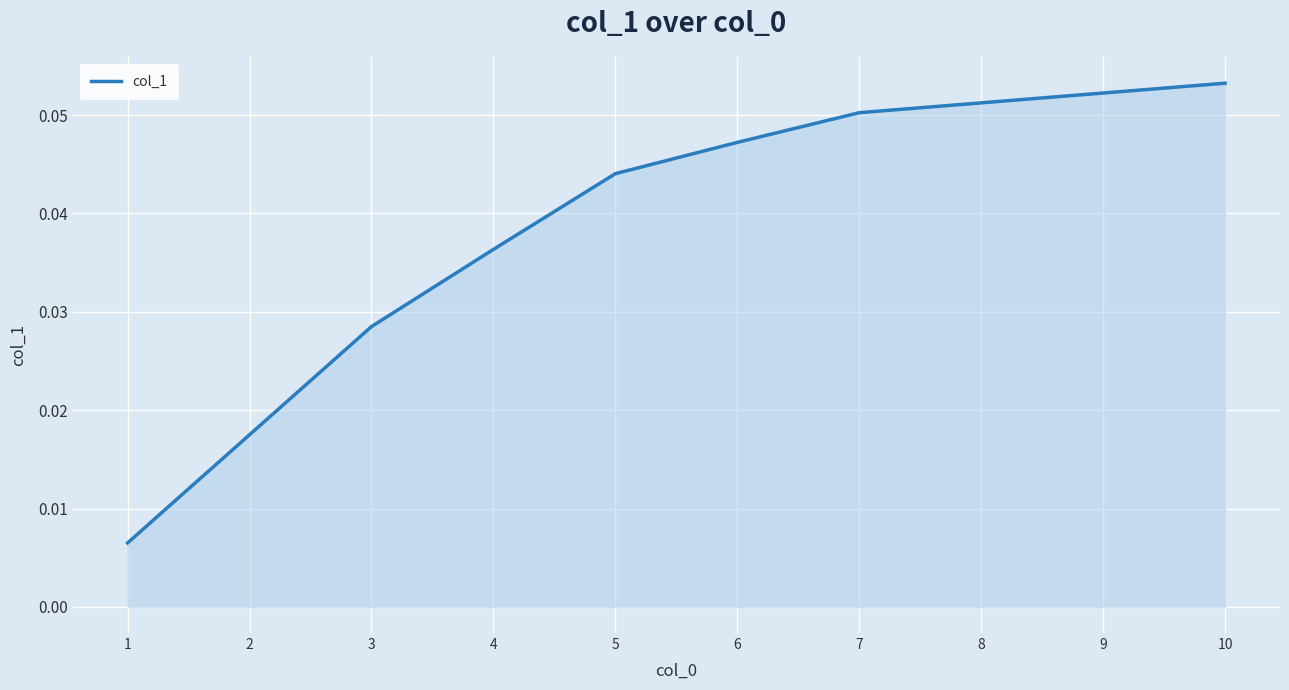

List the labels in order of value, largest first.

10, 9, 8, 7, 6, 5, 4, 3, 2, 1